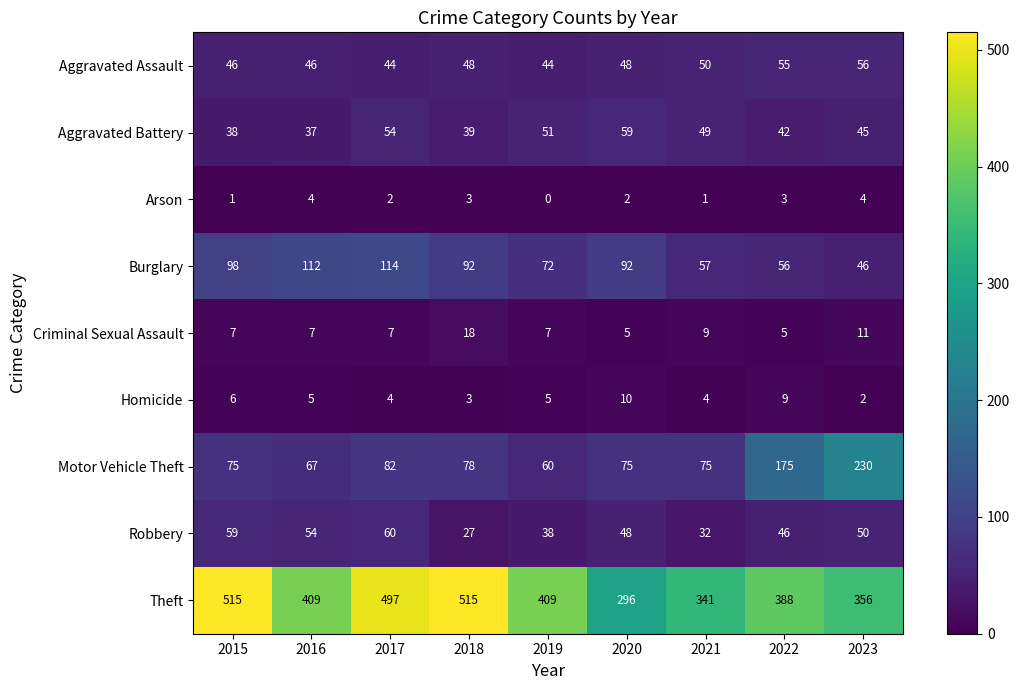

How many data points does each series have?

9